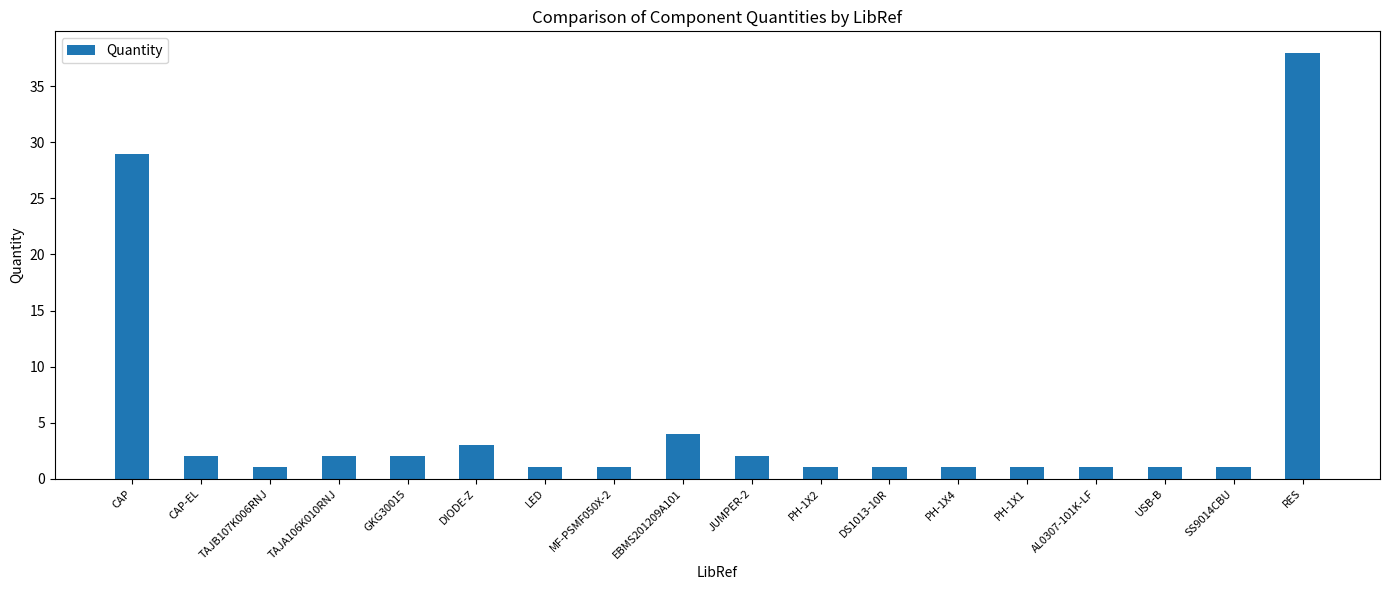

What is the maximum value shown in the chart?

38